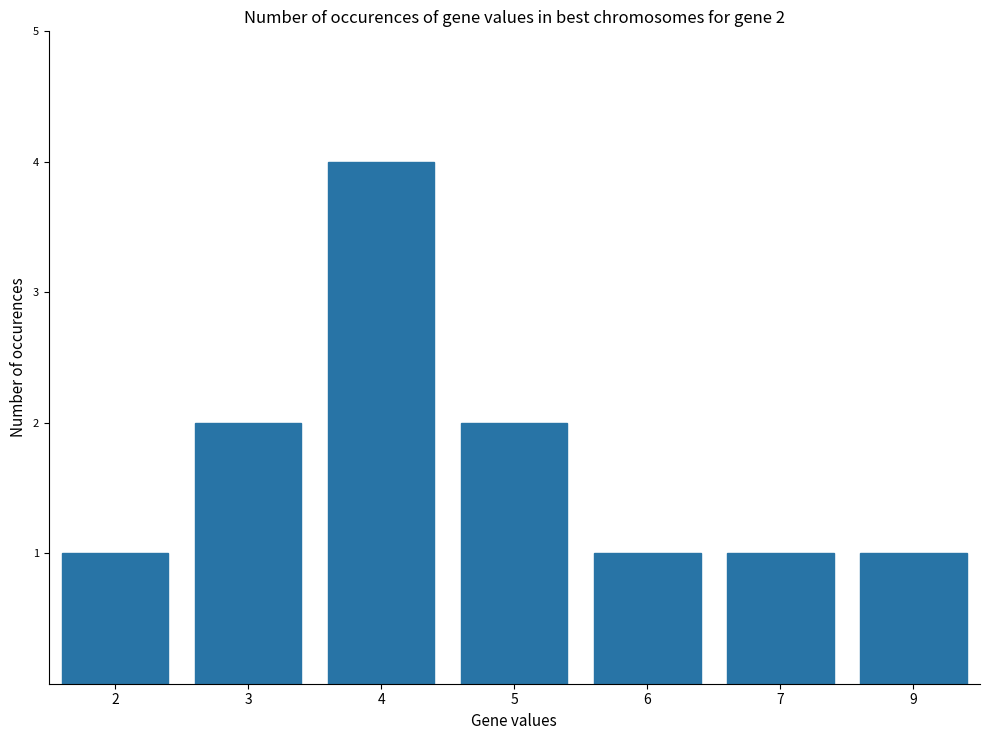

The chart shows a value of 6 at 4. True or false?

False